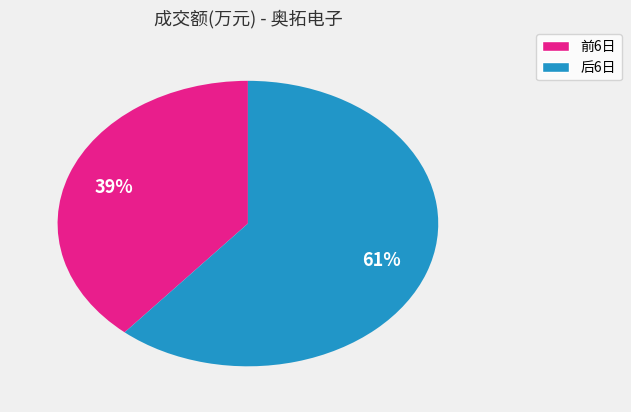

To the nearest percent, what is the average slice percentage?

50%